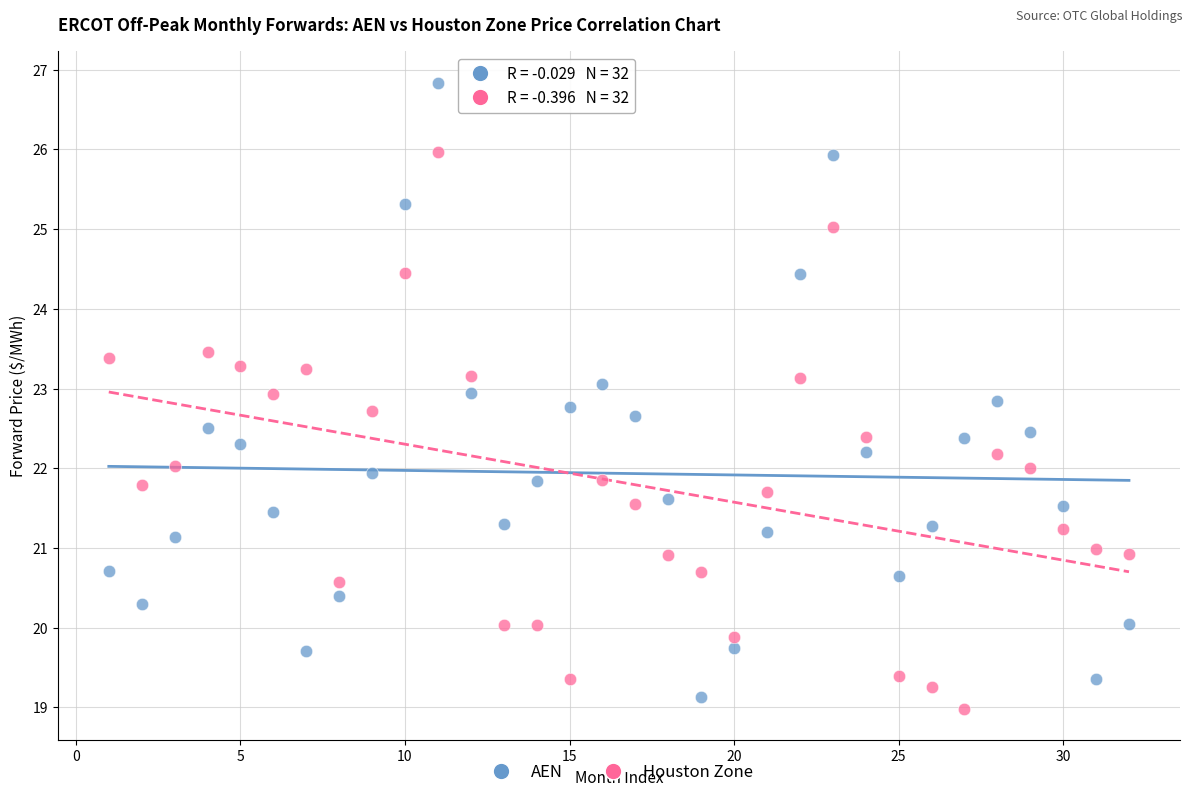

Which series reaches the minimum Y coordinate?

Houston Zone